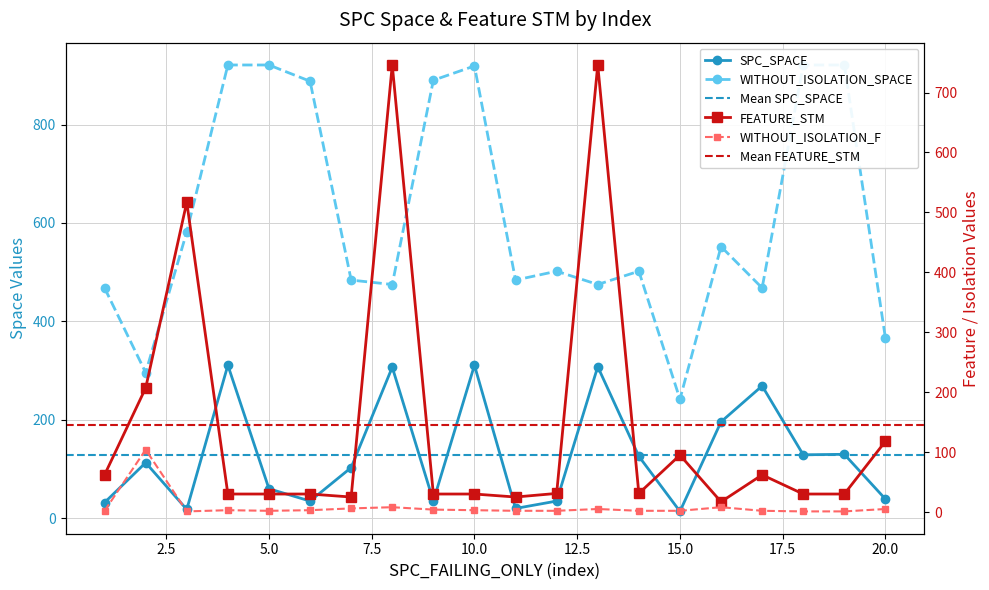

At which label does WITHOUT_ISOLATION_F reach its minimum?

3